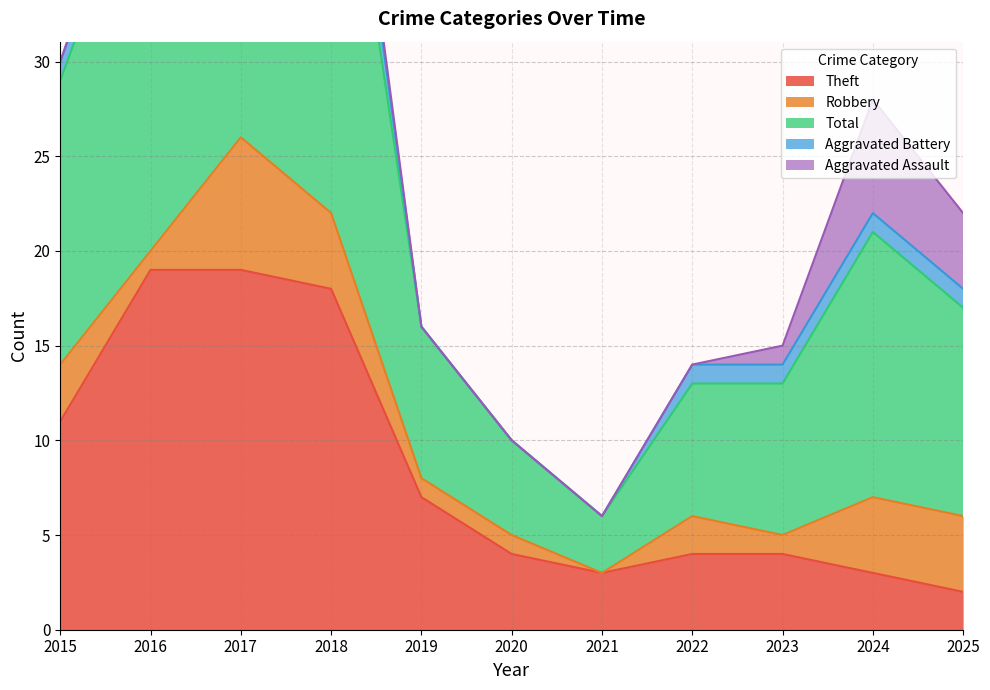

After their last crossing, which series has the higher values: Aggravated Assault or Theft?

Aggravated Assault